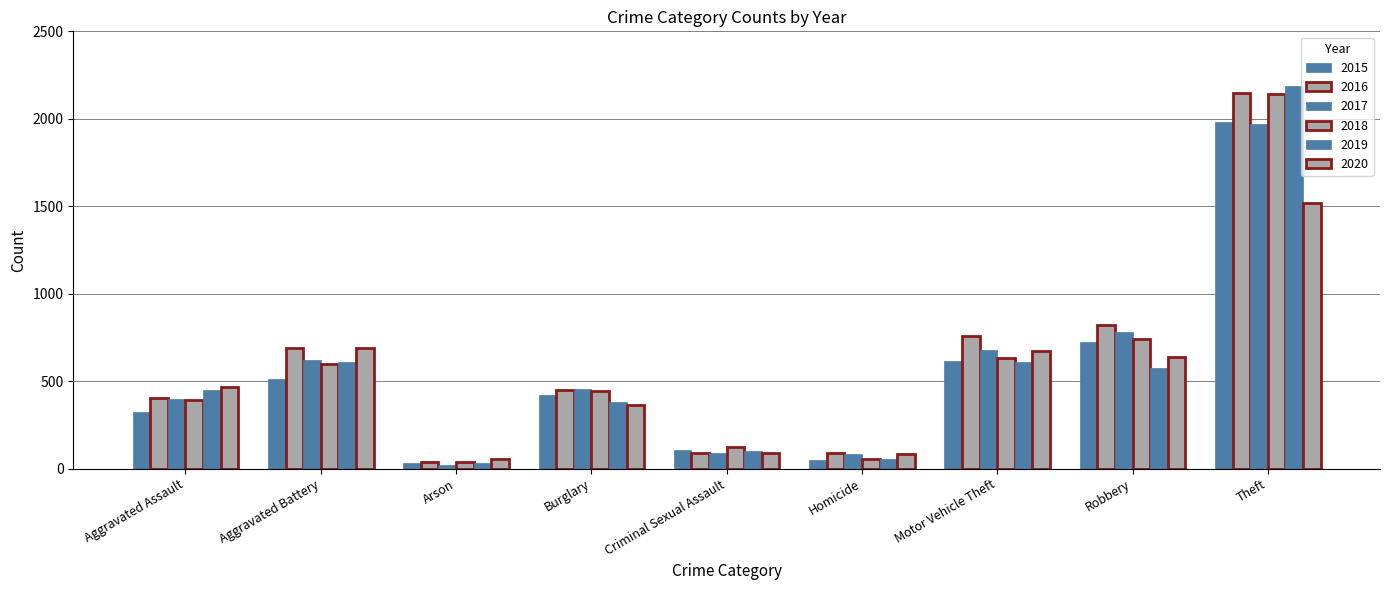

Does the chart contain any negative values?

No